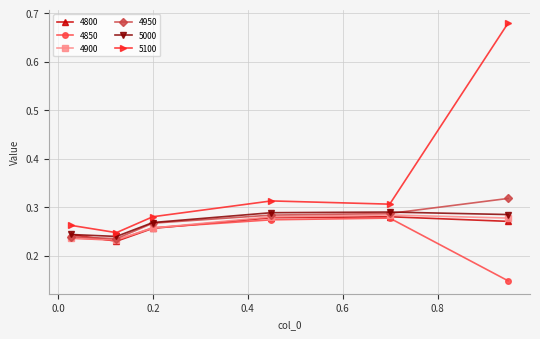

Which series has the largest total across all categories?

5100